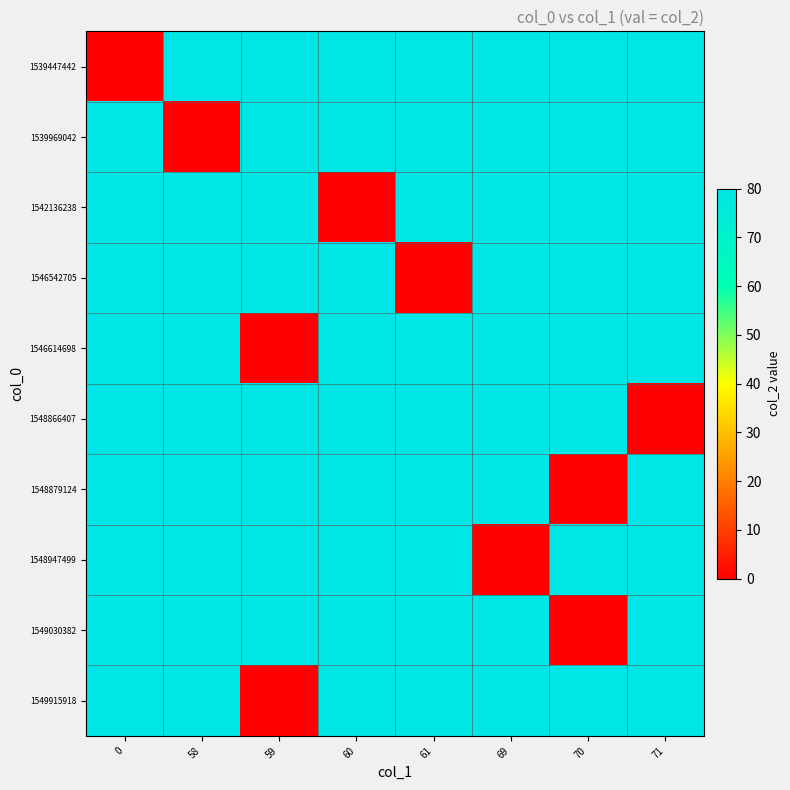

Reading left to right, transcribe all the data shown in this chart.

1539447442: 0=0	58=80	59=80	60=80	61=80	69=80	70=80	71=80
1539969042: 0=80	58=0	59=80	60=80	61=80	69=80	70=80	71=80
1542136238: 0=80	58=80	59=80	60=0	61=80	69=80	70=80	71=80
1546542705: 0=80	58=80	59=80	60=80	61=0	69=80	70=80	71=80
1546614698: 0=80	58=80	59=0	60=80	61=80	69=80	70=80	71=80
1548866407: 0=80	58=80	59=80	60=80	61=80	69=80	70=80	71=0
1548879124: 0=80	58=80	59=80	60=80	61=80	69=80	70=0	71=80
1548947499: 0=80	58=80	59=80	60=80	61=80	69=0	70=80	71=80
1549030382: 0=80	58=80	59=80	60=80	61=80	69=80	70=0	71=80
1549915918: 0=80	58=80	59=0	60=80	61=80	69=80	70=80	71=80